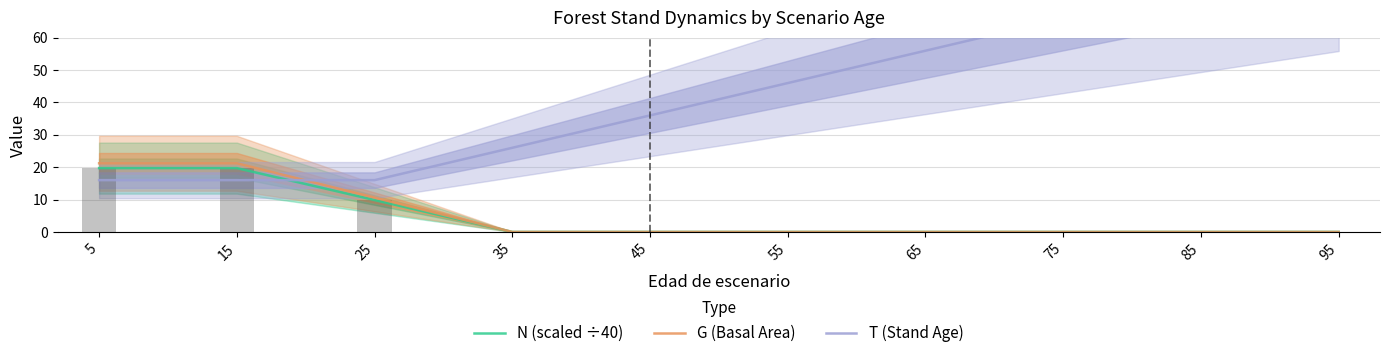

What is the total value across all series at 85?

76.0